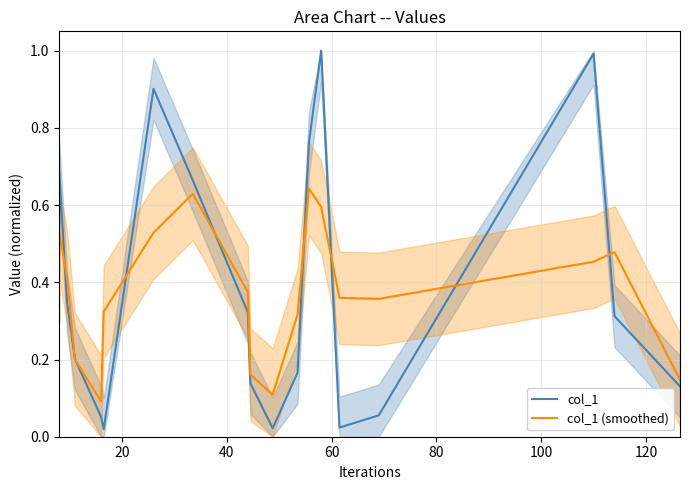

True or false: col_1 (smoothed) has a value of 0.1 at 100.

False